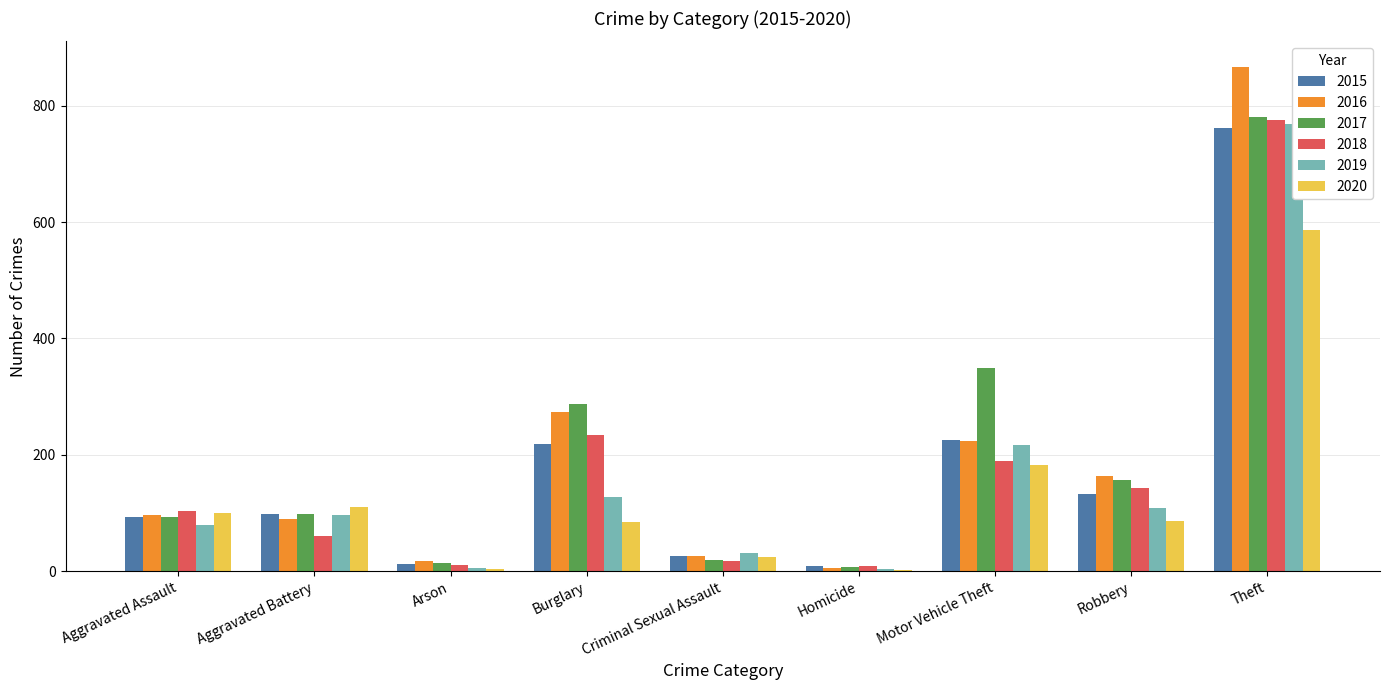

What is the average value of the 2018 series?

171